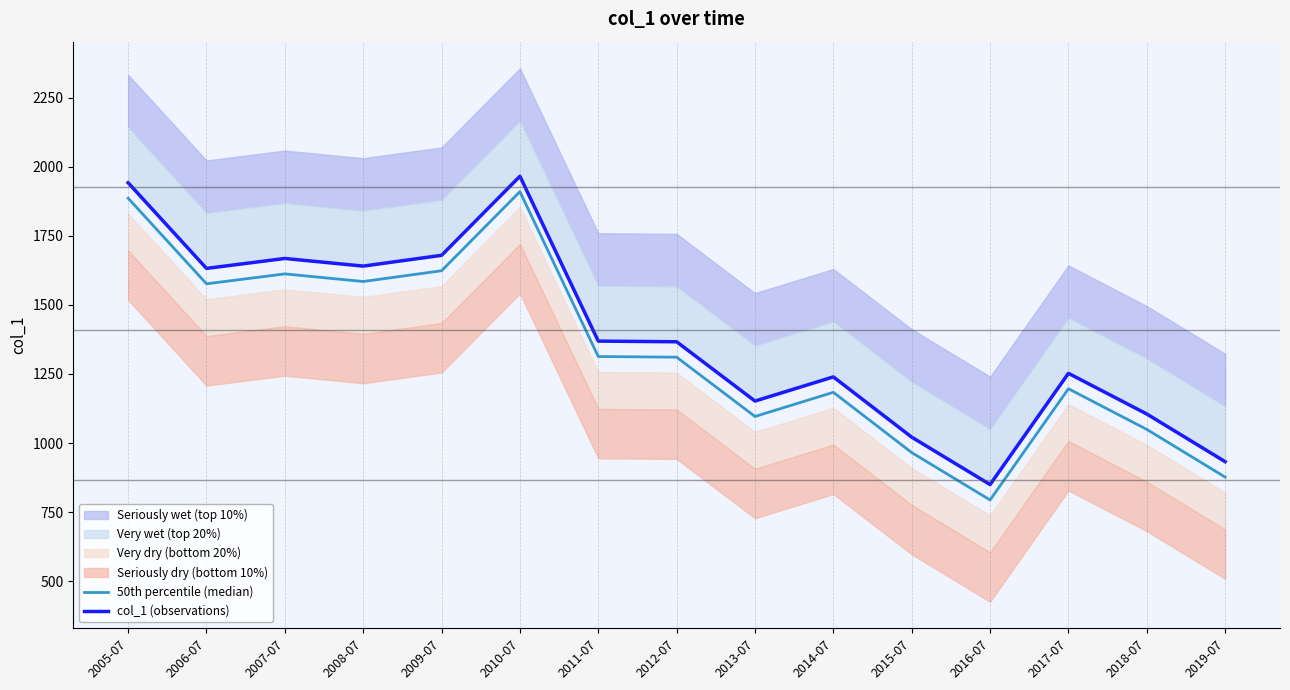

Where is the first local maximum for col_1 (observations)?

2007-07